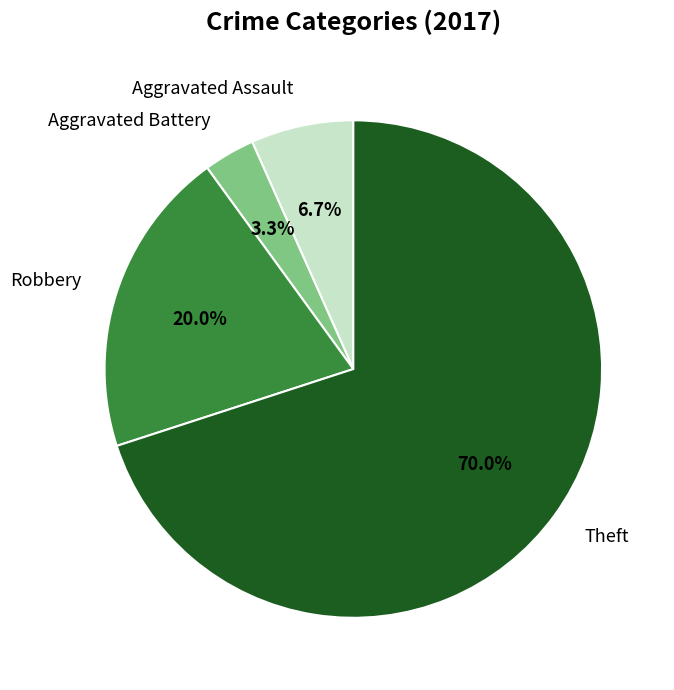

What portion of the pie excludes Robbery?

80.0%